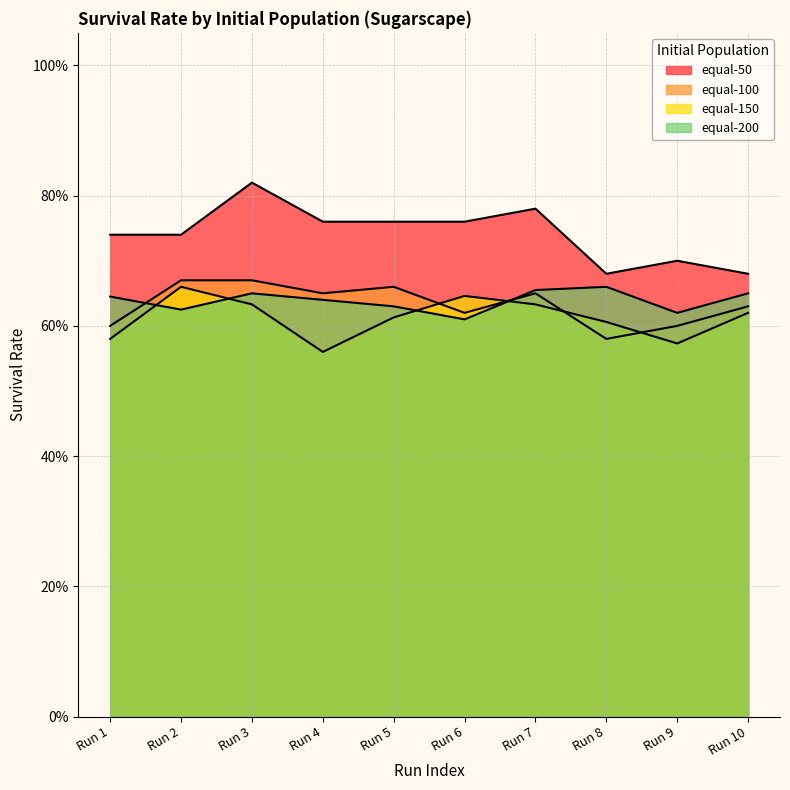

Rank the categories by equal-200 value from highest to lowest.

Run 8, Run 7, Run 3, Run 10, Run 1, Run 4, Run 5, Run 2, Run 9, Run 6